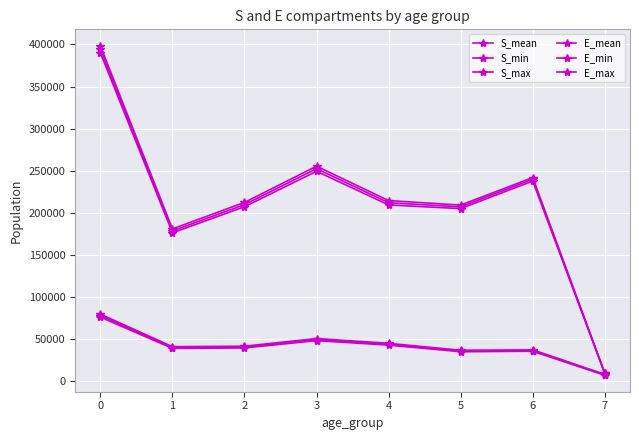

Reading left to right, transcribe all the data shown in this chart.

S_mean: 0=394103.4	1=178459.9	2=209594.4	3=252367.6	4=211880.4	5=207022.0	6=239817.0	7=9210.0
S_min: 0=390078.0	1=176170.3	2=207113.9	3=249279.4	4=209278.3	5=204928.5	6=237679.5	7=8873.3
S_max: 0=398355.2	1=180816.2	2=212250.2	3=255313.7	4=214449.9	5=209112.6	6=241786.2	7=9559.6
E_mean: 0=77754.6	1=39826.1	2=40381.6	3=49274.1	4=43786.1	5=35701.9	6=36265.6	7=7403.2
E_min: 0=76027.6	1=38837.1	2=39350.5	3=48054.9	4=42724.7	5=34840.3	6=35435.3	7=6913.5
E_max: 0=79543.1	1=40856.1	2=41425.0	3=50536.9	4=44843.0	5=36586.3	6=37114.6	7=7948.2